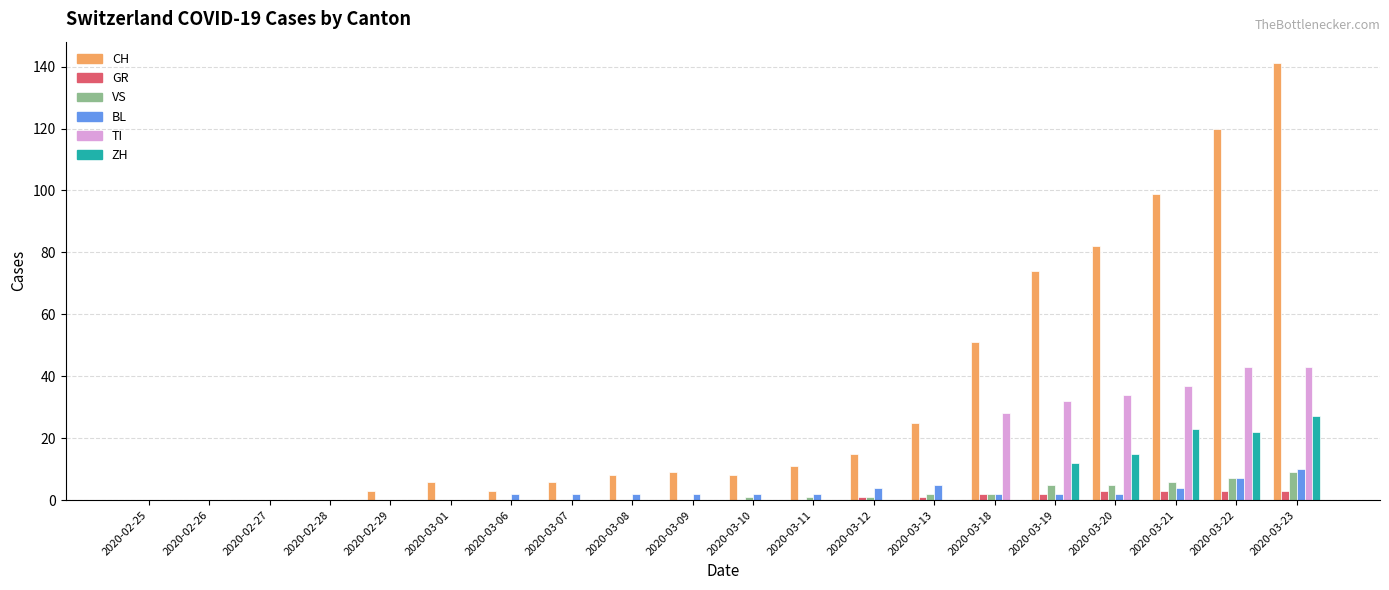

What is the maximum value for ZH?

27